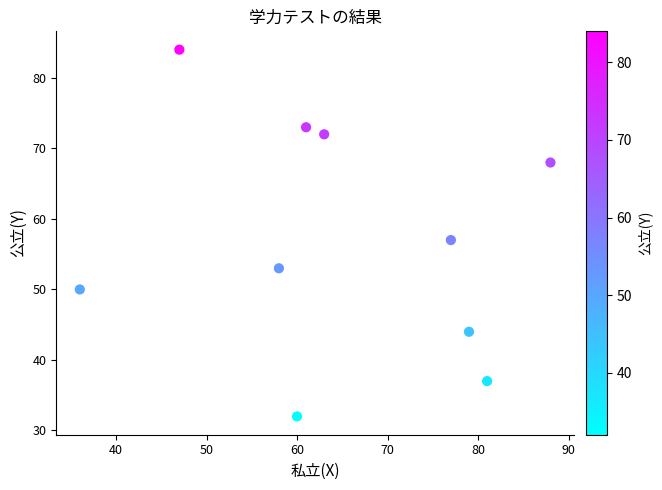

What is the average Y value?

57